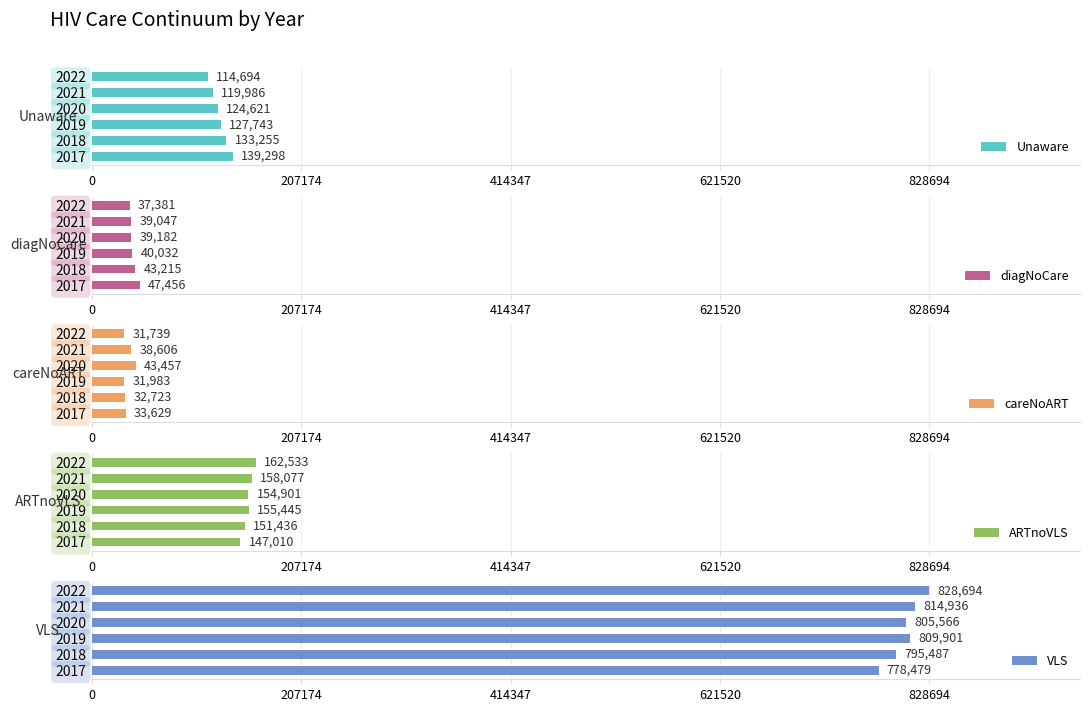

What are all the series names shown in the legend?

Unaware, diagNoCare, careNoART, ARTnoVLS, VLS